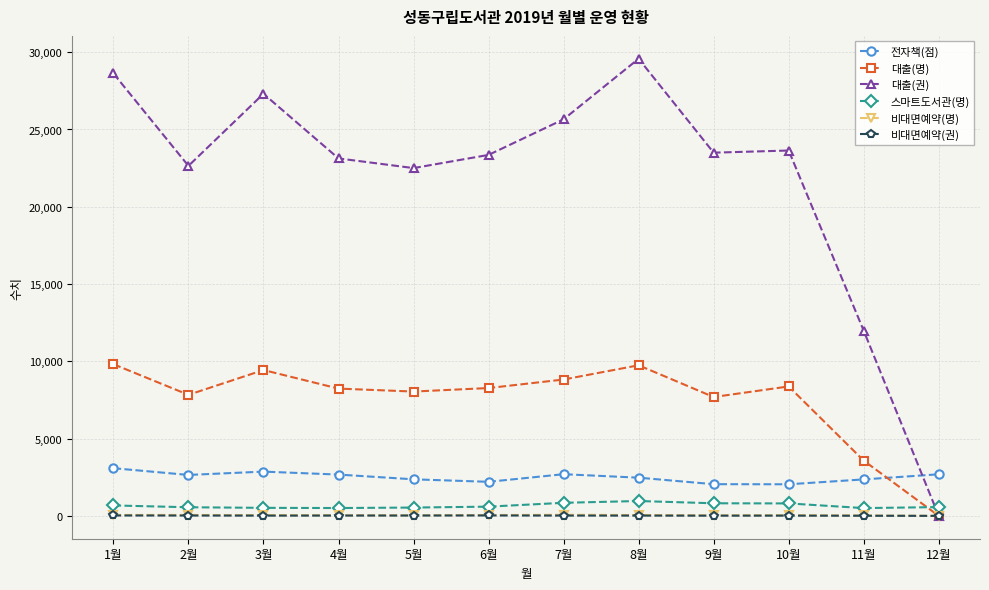

The value of 비대면예약(권) at 12월 is 0. True or false?

True